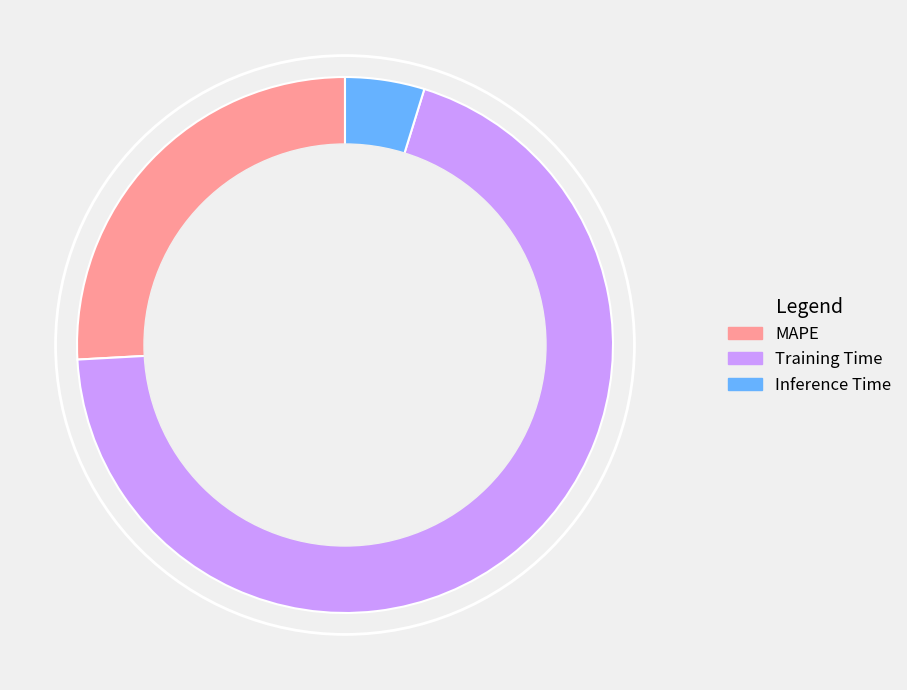

Which slice is the smallest?

Inference Time